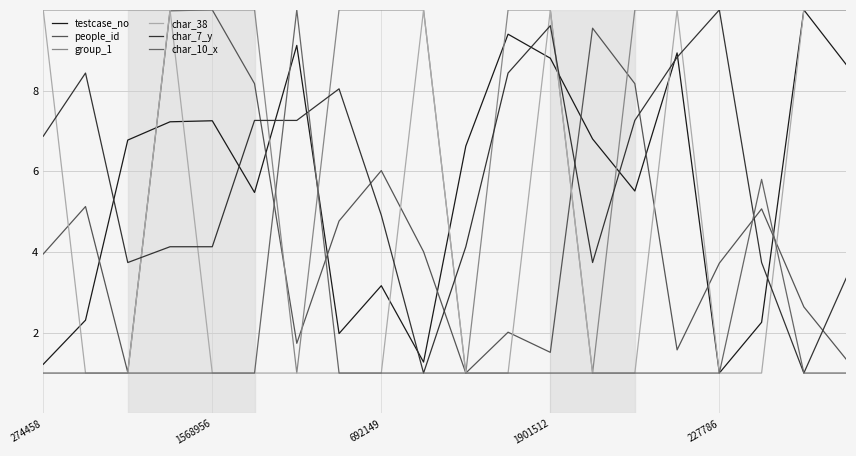

What are all the series names shown in the legend?

testcase_no, people_id, group_1, char_38, char_7_y, char_10_x